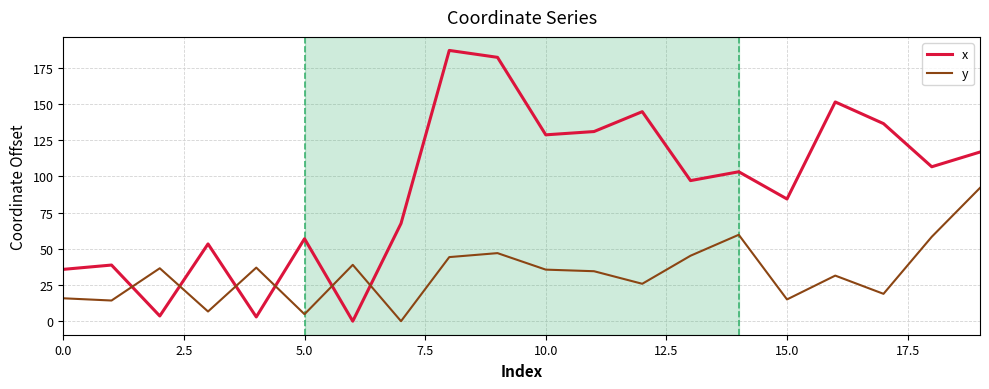

What is the greatest value displayed?

187.1